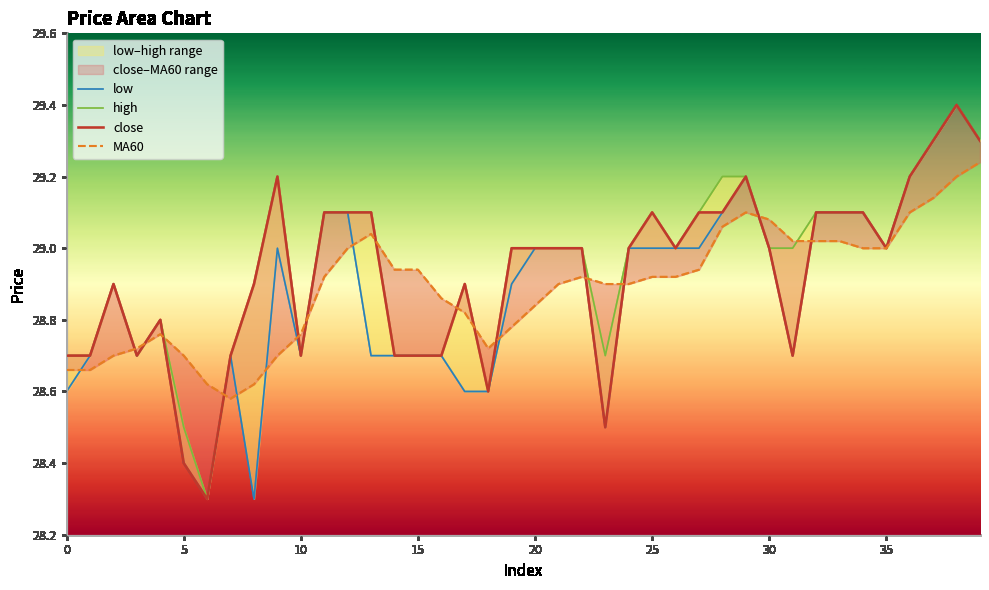

How many values in the low series are below 29?

19